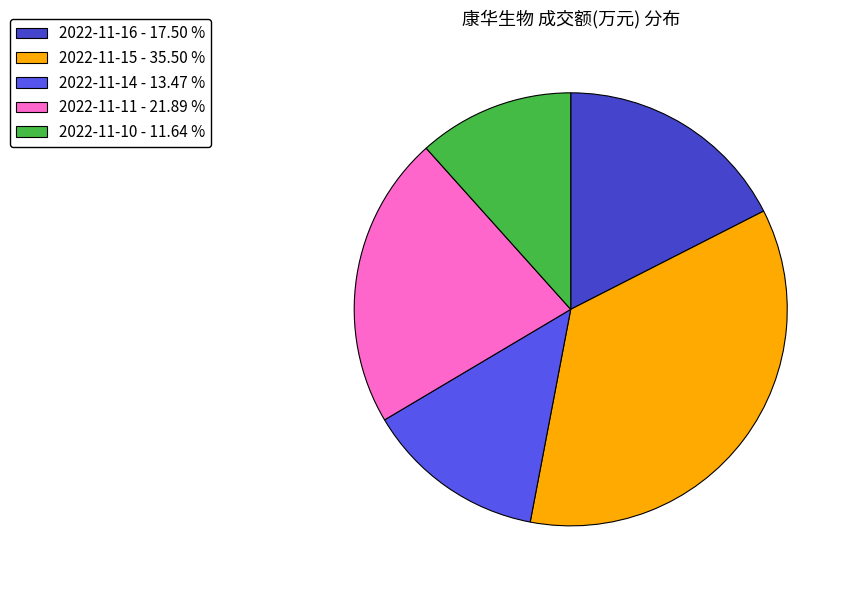

Combined, do 2022-11-16 and 2022-11-10 account for over 50%?

No